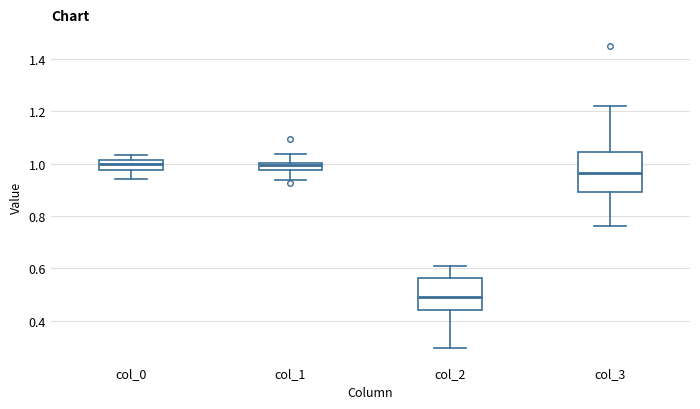

Where is the lower edge of the box for col_2 on the y-axis? The values are not printed on the chart, so give them approximately, as read against the axis.

0.44